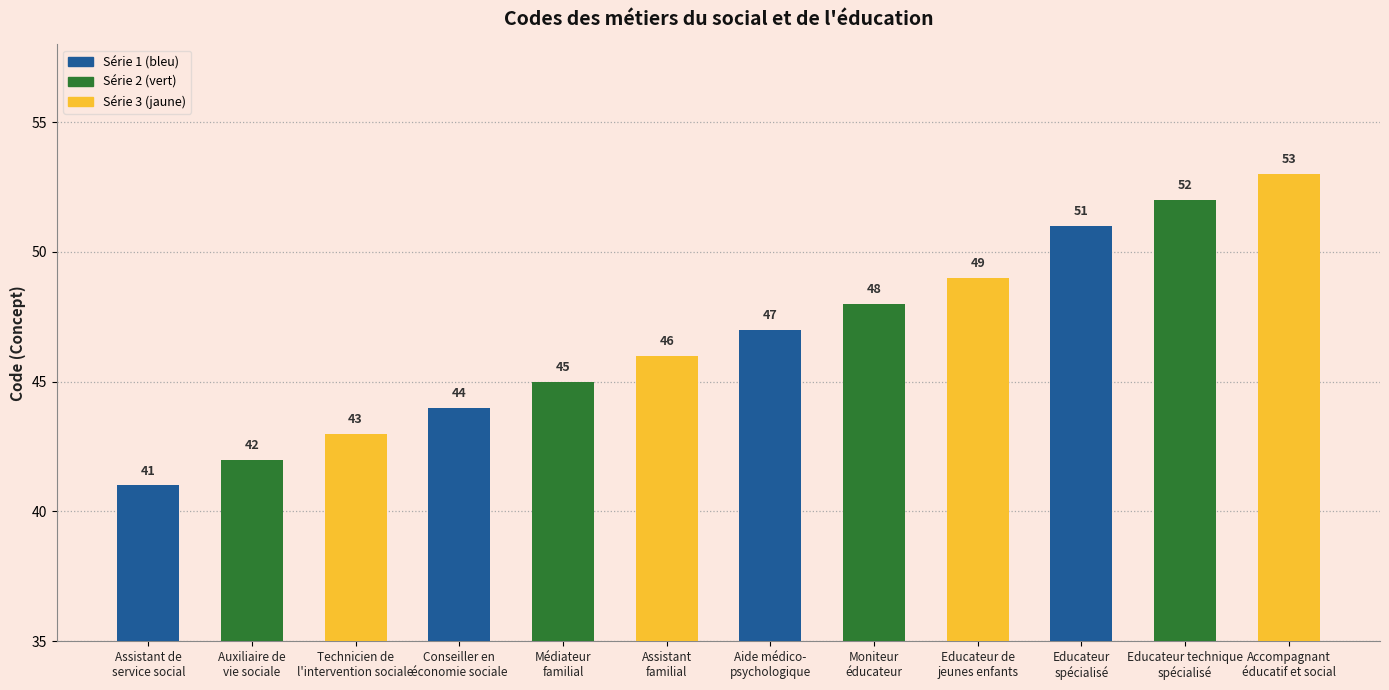

What is the sum of the values at Auxiliaire de
vie sociale and Assistant
familial?

88